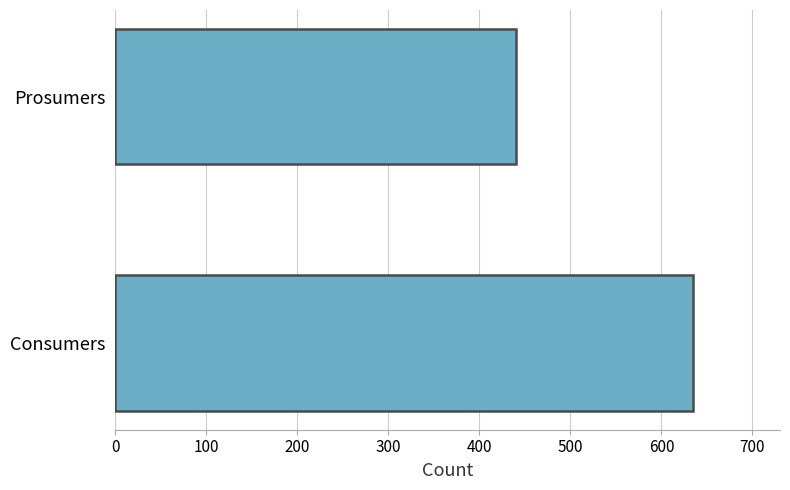

The chart shows a value of 600 at Prosumers. True or false?

False